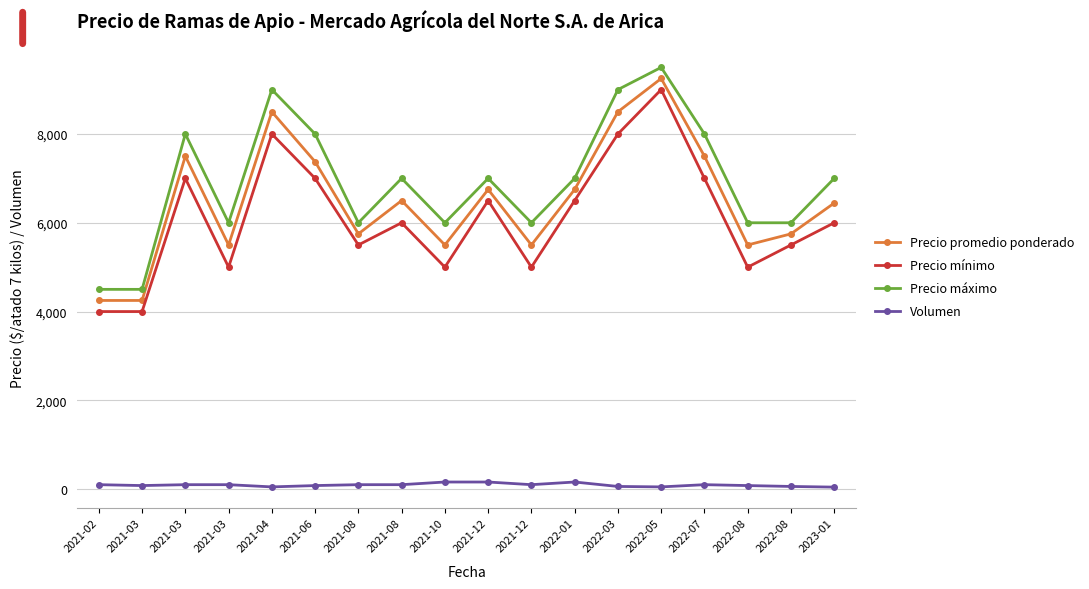

Reading left to right, what are all the values shown in this chart?

Precio promedio ponderado: 2021-02=4250	2021-03=4250	2021-03=7500	2021-03=5500	2021-04=8500	2021-06=7375	2021-08=5750	2021-08=6500	2021-10=5500	2021-12=6750	2021-12=5500	2022-01=6750	2022-03=8500	2022-05=9250	2022-07=7500	2022-08=5500	2022-08=5750	2023-01=6444
Precio mínimo: 2021-02=4000	2021-03=4000	2021-03=7000	2021-03=5000	2021-04=8000	2021-06=7000	2021-08=5500	2021-08=6000	2021-10=5000	2021-12=6500	2021-12=5000	2022-01=6500	2022-03=8000	2022-05=9000	2022-07=7000	2022-08=5000	2022-08=5500	2023-01=6000
Precio máximo: 2021-02=4500	2021-03=4500	2021-03=8000	2021-03=6000	2021-04=9000	2021-06=8000	2021-08=6000	2021-08=7000	2021-10=6000	2021-12=7000	2021-12=6000	2022-01=7000	2022-03=9000	2022-05=9500	2022-07=8000	2022-08=6000	2022-08=6000	2023-01=7000
Volumen: 2021-02=100	2021-03=80	2021-03=100	2021-03=100	2021-04=50	2021-06=80	2021-08=100	2021-08=100	2021-10=160	2021-12=160	2021-12=100	2022-01=160	2022-03=60	2022-05=50	2022-07=100	2022-08=80	2022-08=60	2023-01=45